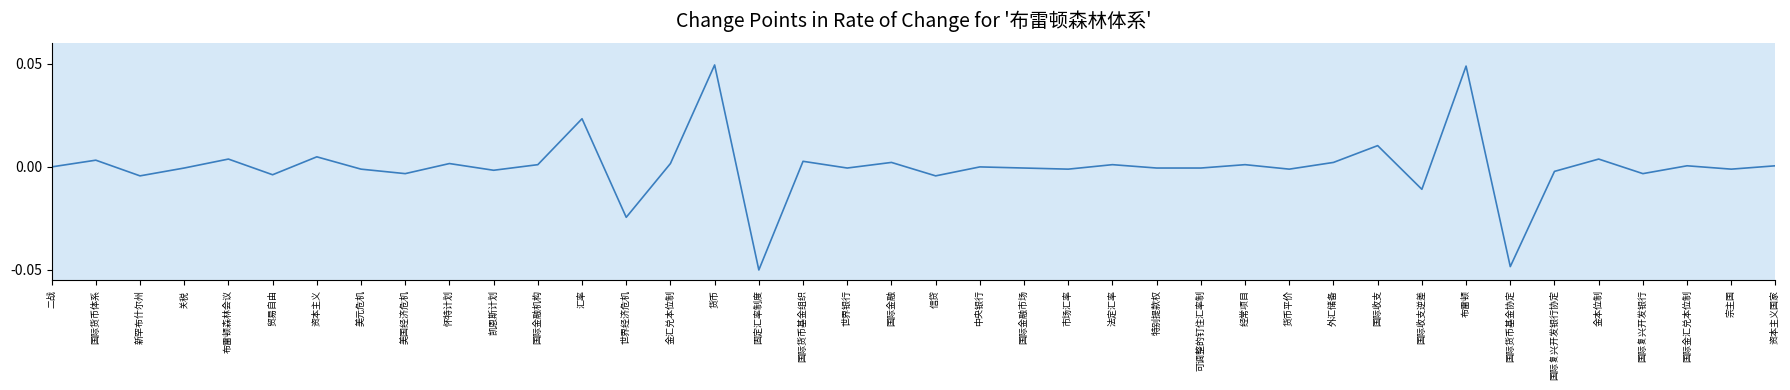

What is the difference between the maximum and minimum values?

0.1